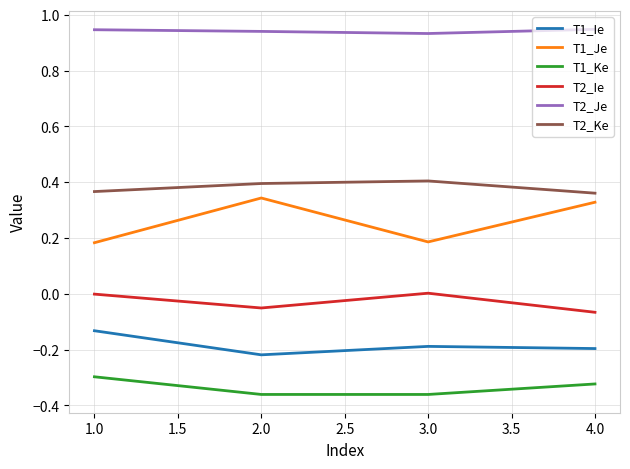

How many lines are shown in the chart?

6